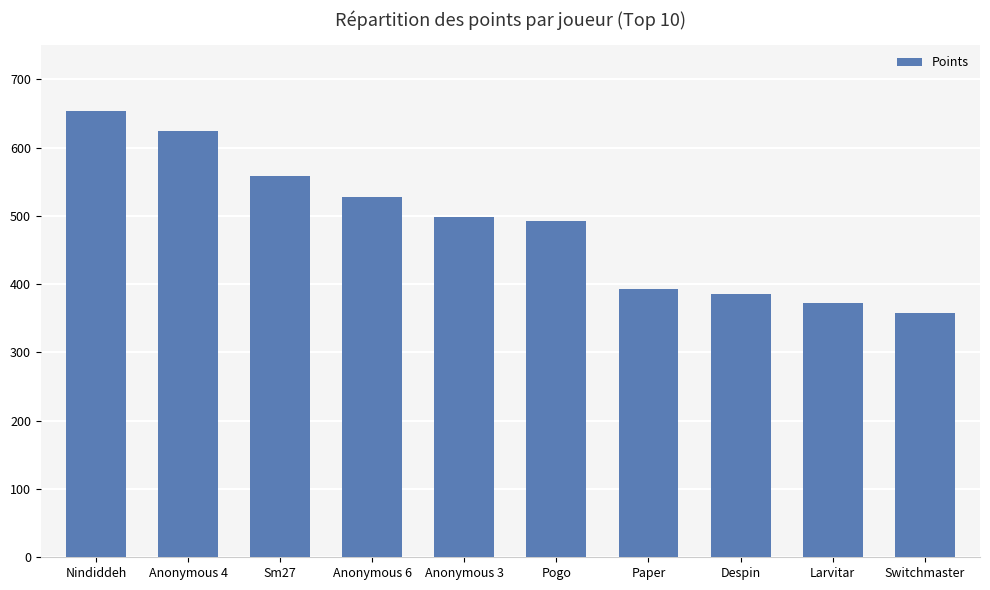

True or false: the data shows 393 at Paper.

True